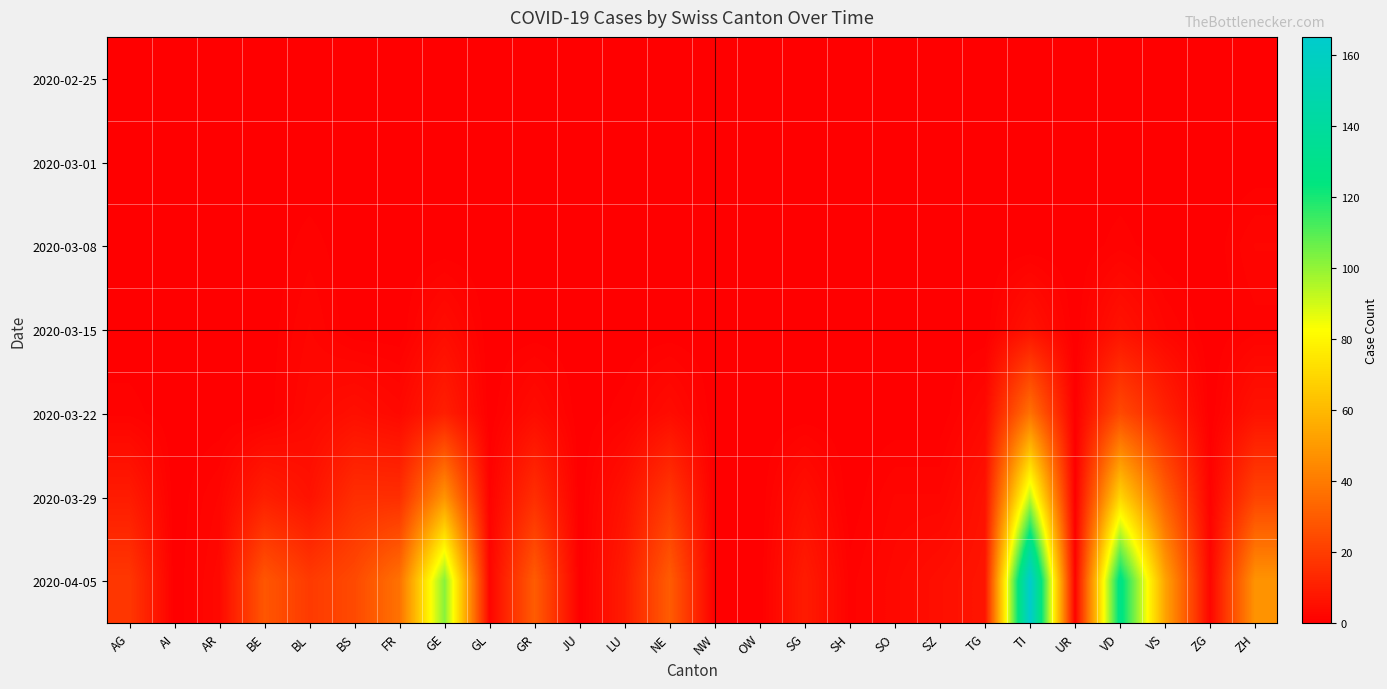

What is the spread (max minus min) of values at SH?

1